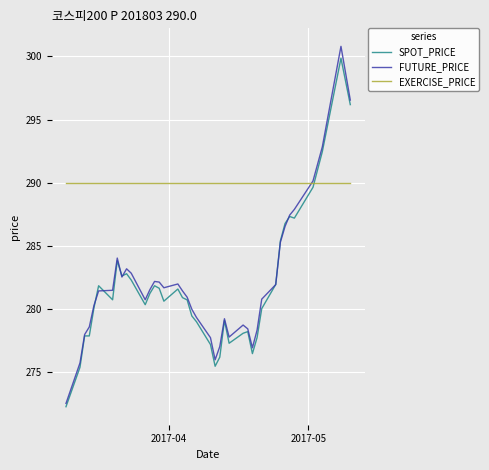

True or false: SPOT_PRICE and FUTURE_PRICE intersect in this chart.

True